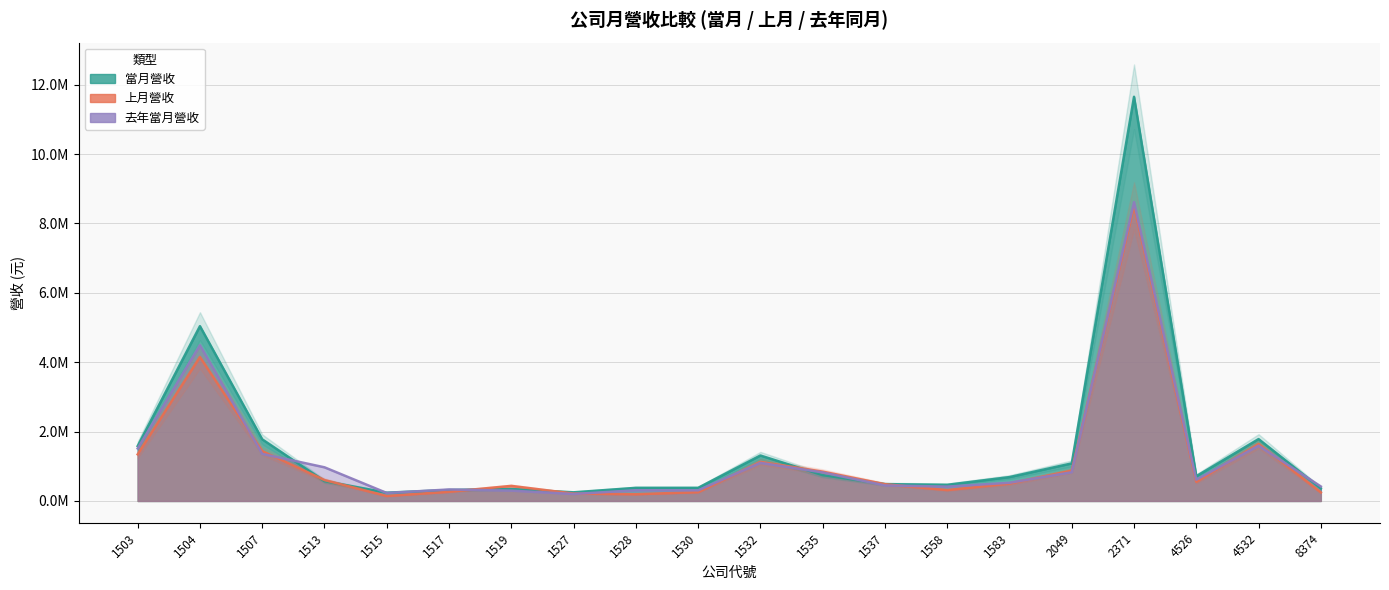

Is it true that 當月營收 equals 1776577 at 1507?

True